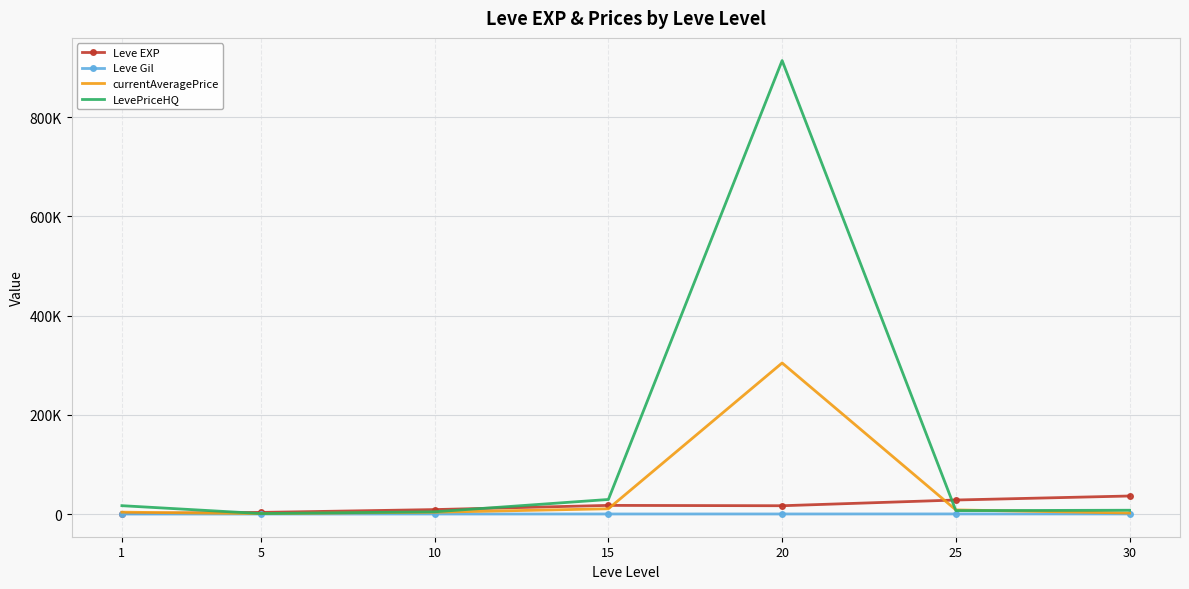

What is the difference between the highest and lowest values at 15?

29233.4